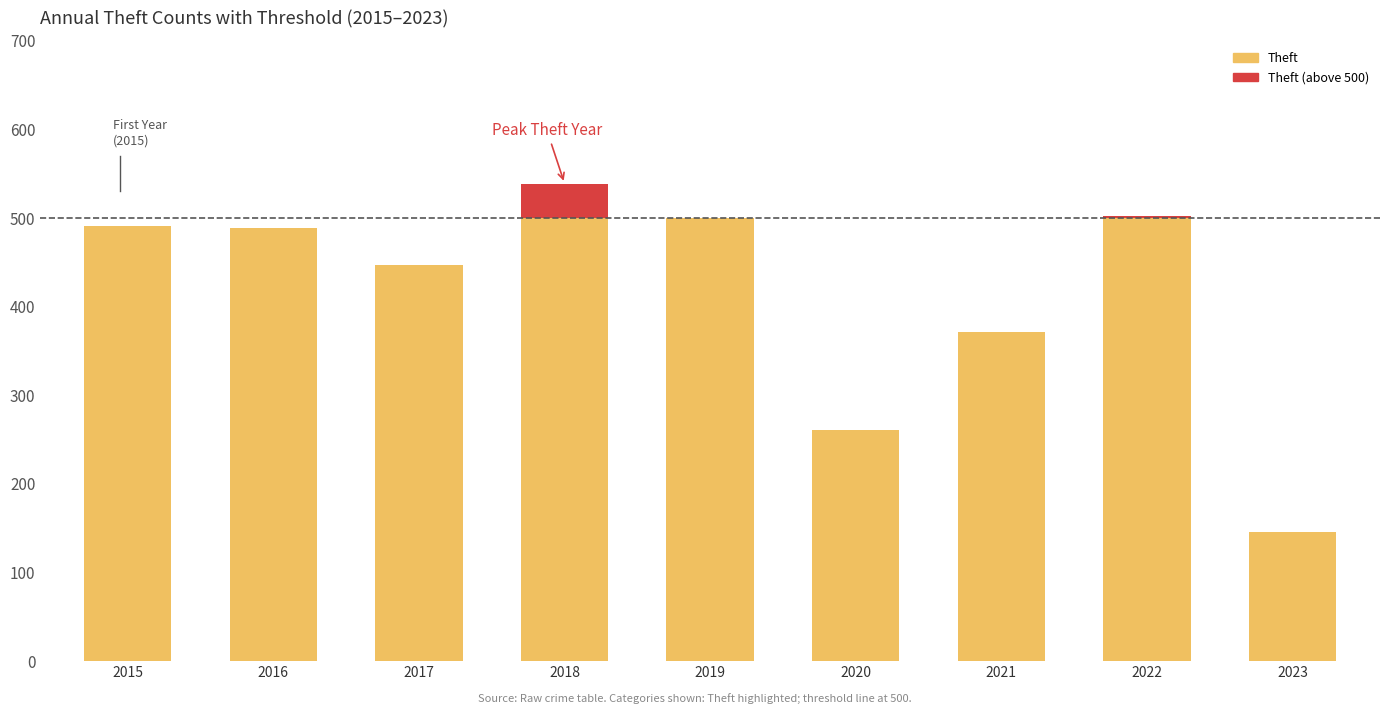

Which series has the largest total across all categories?

Theft